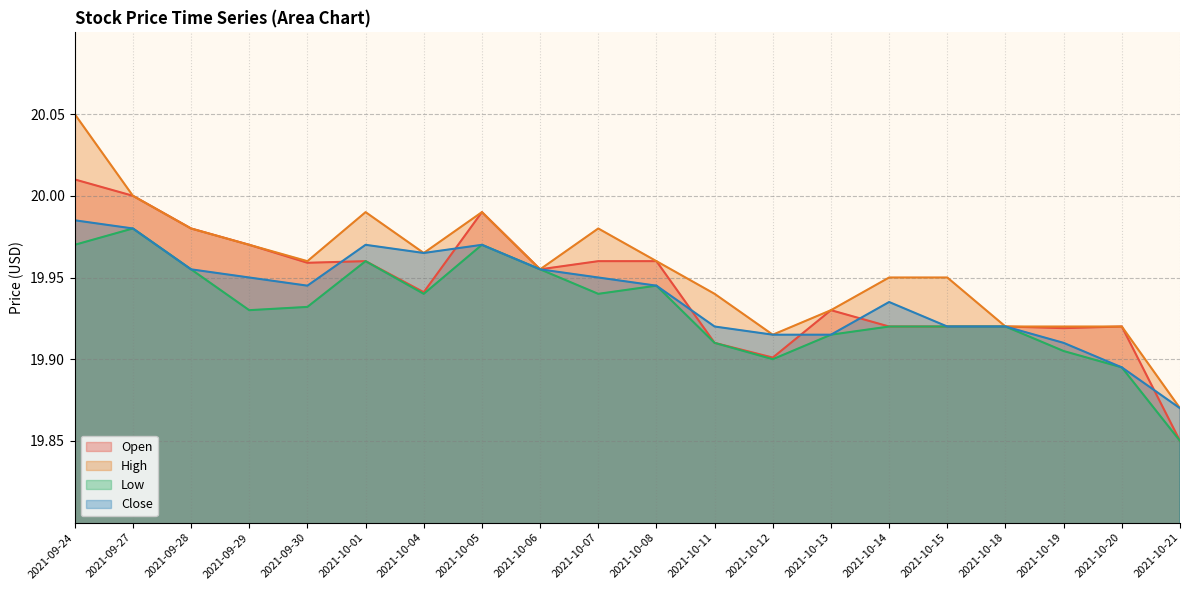

Reading right to left, transcribe all the data shown in this chart.

Open: 19.9	19.9	19.9	19.9	19.9	19.9	19.9	19.9	19.9	20.0	20.0	20.0	20.0	19.9	20.0	20.0	20.0	20.0	20.0	20.0
High: 19.9	19.9	19.9	19.9	20.0	20.0	19.9	19.9	19.9	20.0	20.0	20.0	20.0	20.0	20.0	20.0	20.0	20.0	20.0	20.0
Low: 19.9	19.9	19.9	19.9	19.9	19.9	19.9	19.9	19.9	19.9	19.9	20.0	20.0	19.9	20.0	19.9	19.9	20.0	20.0	20.0
Close: 19.9	19.9	19.9	19.9	19.9	19.9	19.9	19.9	19.9	19.9	20.0	20.0	20.0	20.0	20.0	19.9	20.0	20.0	20.0	20.0